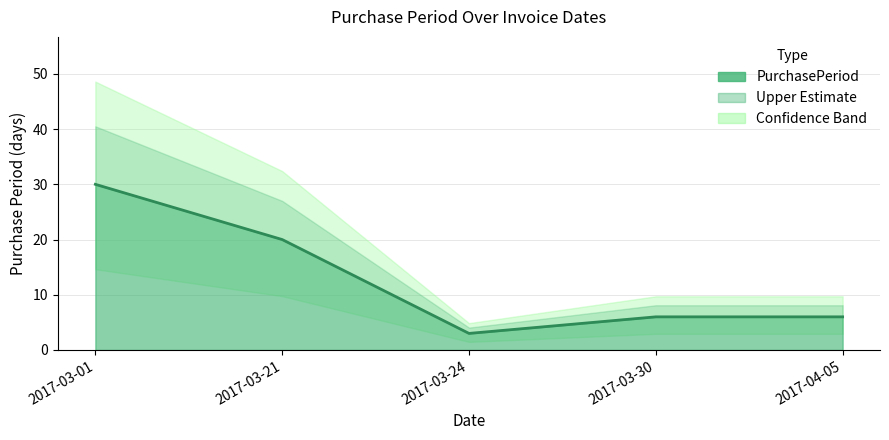

Reading left to right, extract all data points from this chart.

30	20	3	6	6